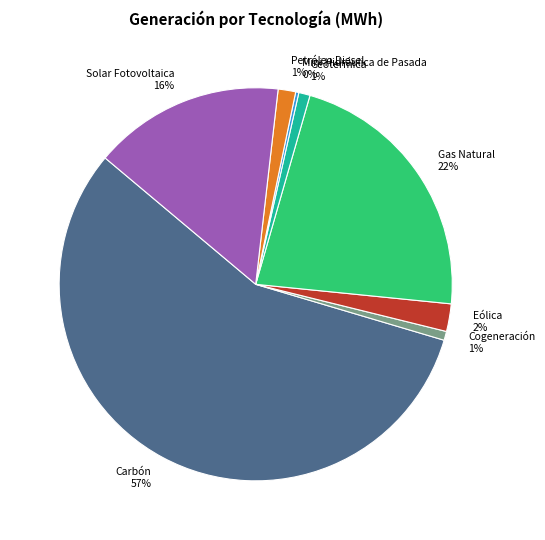

Which slice represents more than half of the pie?

Carbón